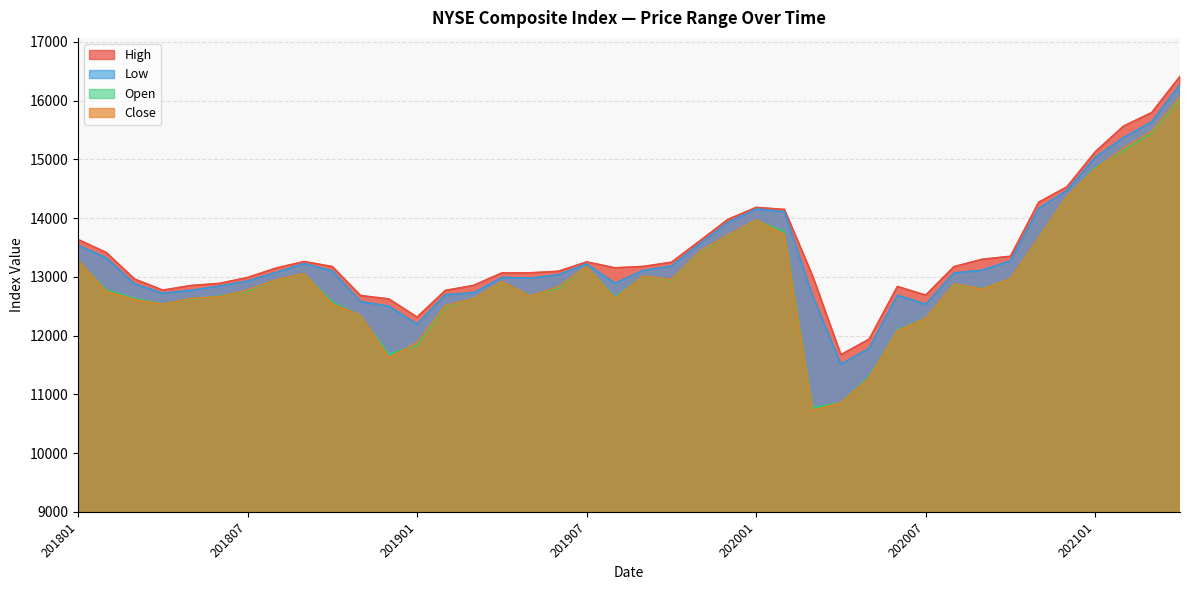

At 202006, list the series in order from smallest to largest.

Close, Open, Low, High